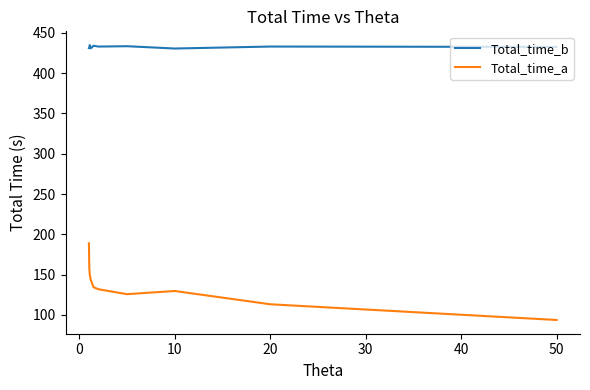

True or false: Total_time_b and Total_time_a intersect in this chart.

False